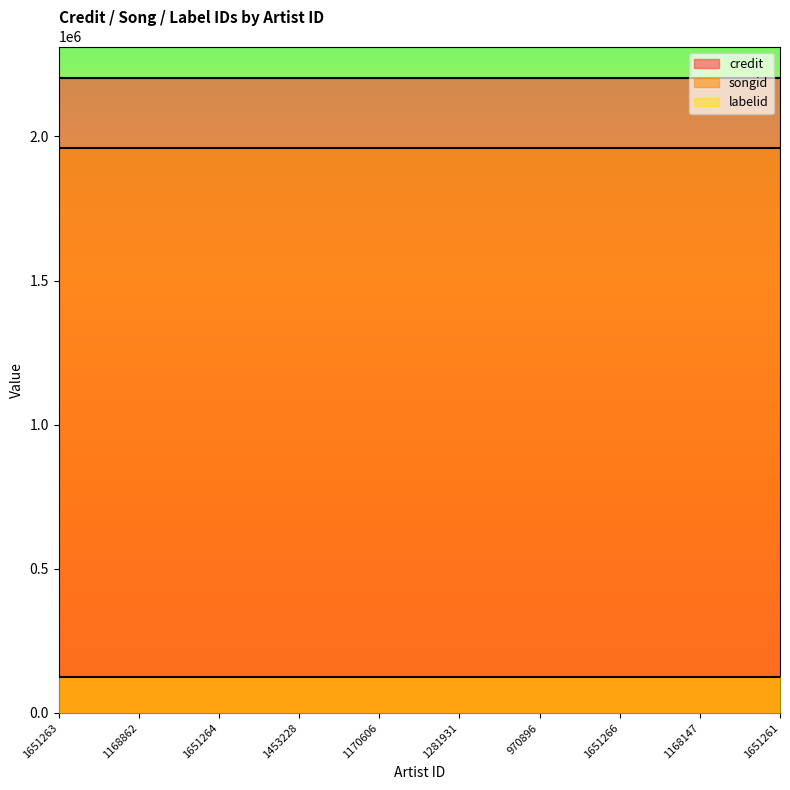

How many lines are shown in the chart?

3